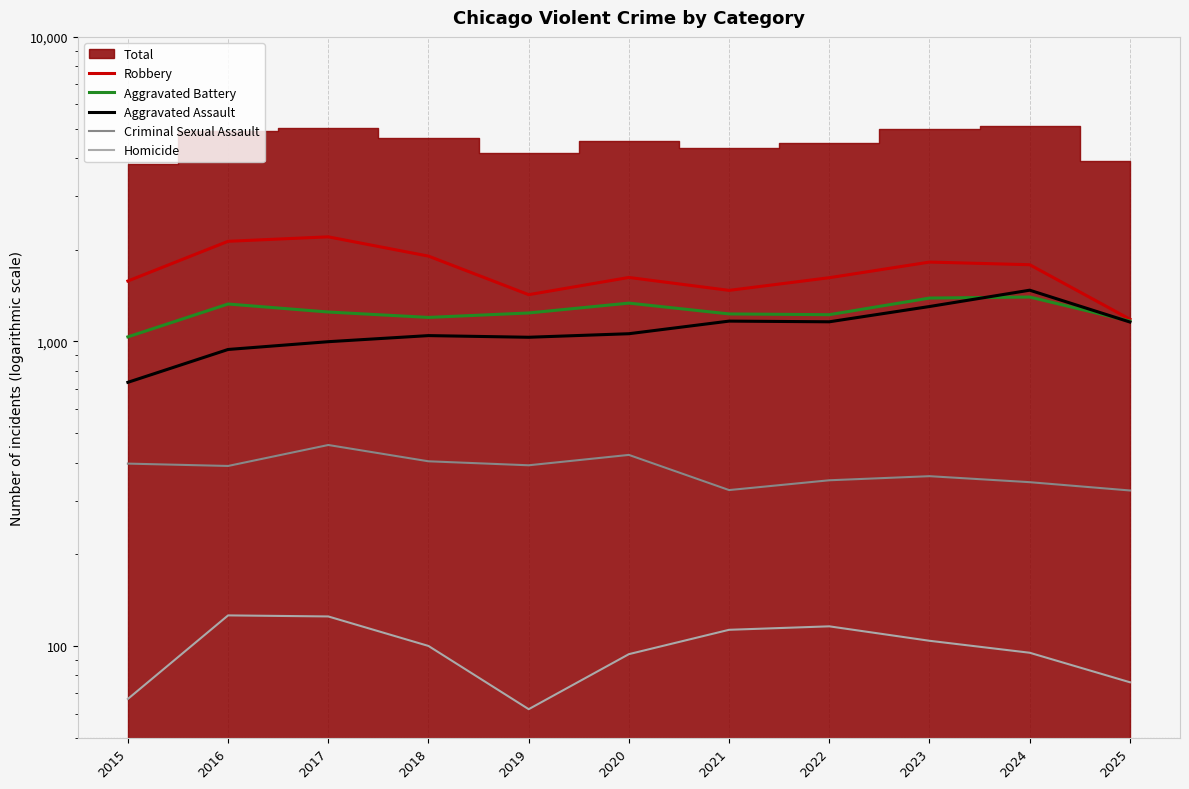

What is the value of the Aggravated Assault point at the 7th from the left?

1166